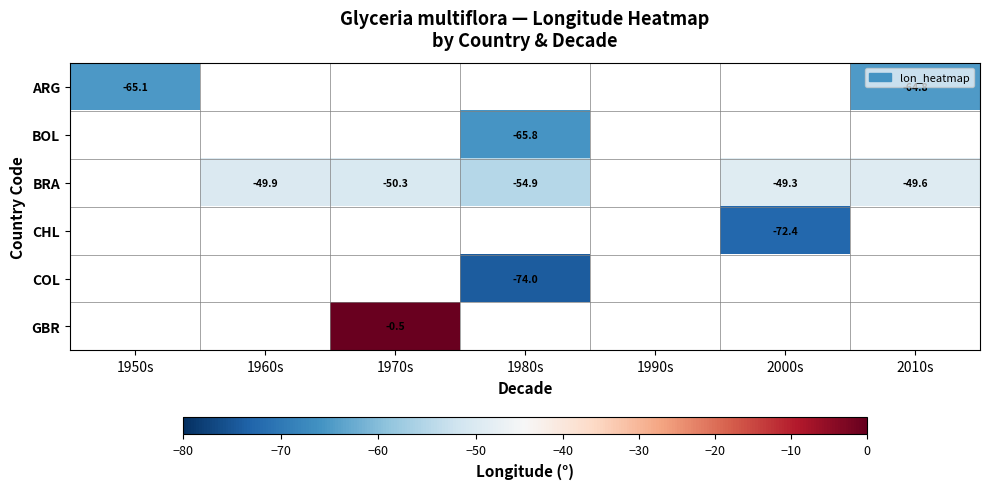

How many categories are shown in the chart?

7